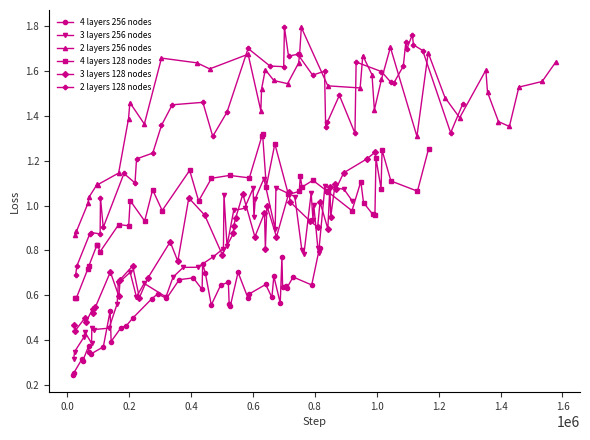

True or false: 4 layers 256 nodes and 2 layers 256 nodes intersect in this chart.

False